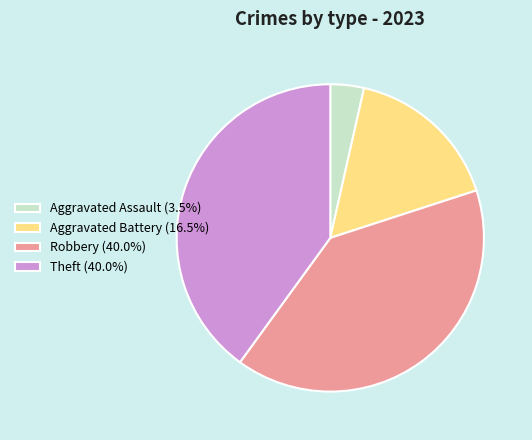

Is it true that Theft is 40% of the pie?

True